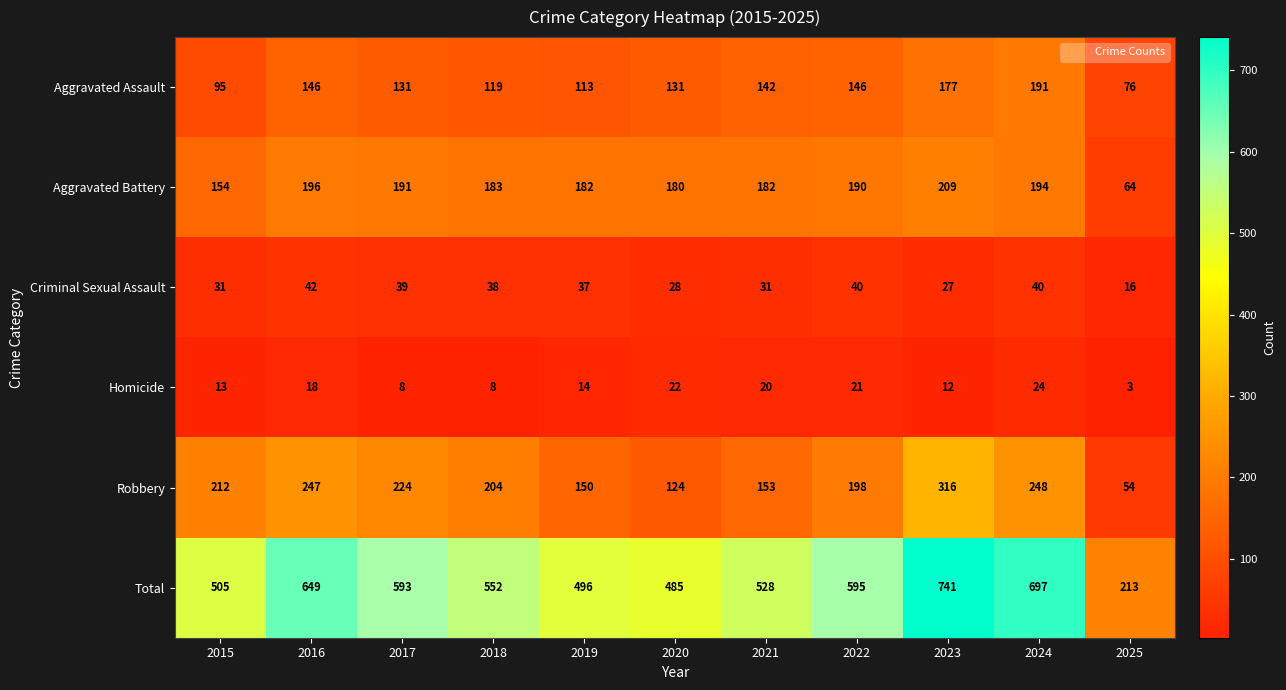

Which series changed the most between 2020 and 2023?

Total